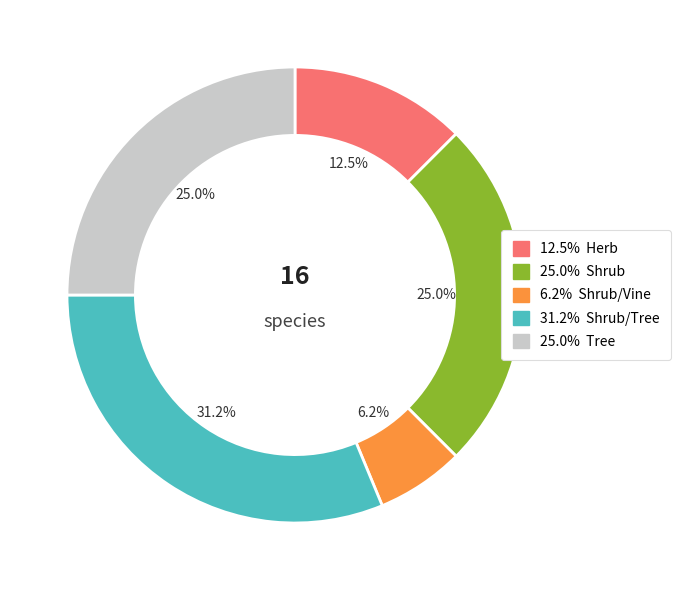

Does any single category account for the majority?

No